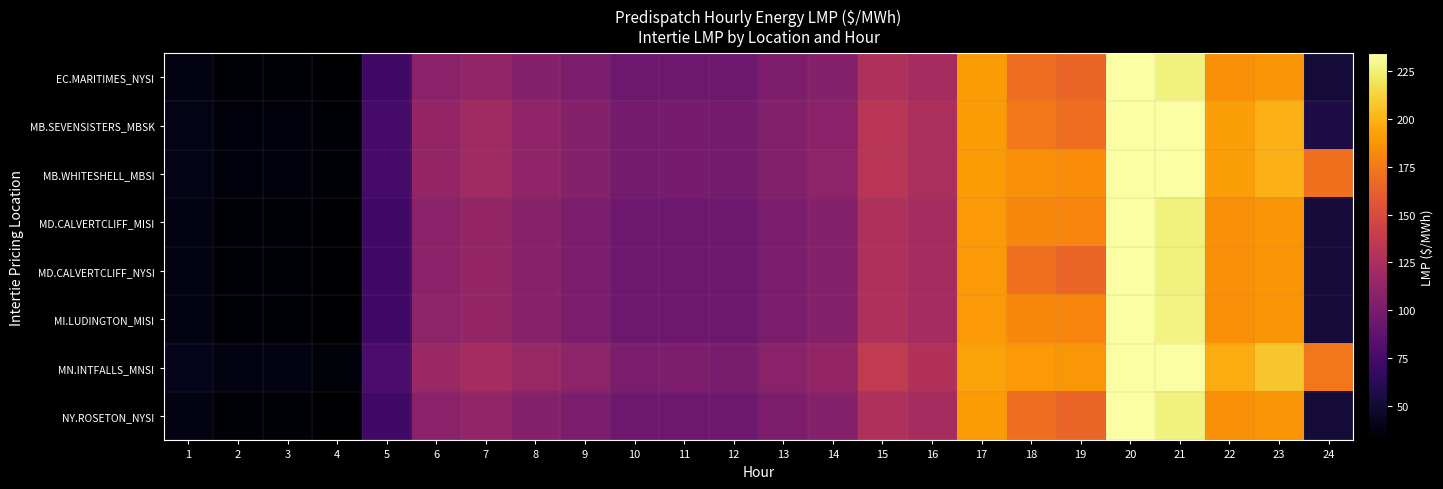

Reading right to left, what are all the values shown in this chart?

EC.MARITIMES_NYSI: 24=51.6	23=187.2	22=184.8	21=226.2	20=518.5	19=165.0	18=169.1	17=189.5	16=122.4	15=127.3	14=106.3	13=101.6	12=94.0	11=94.1	10=94.0	9=101.0	8=106.2	7=112.4	6=108.7	5=71.7	4=31.8	3=33.9	2=34.0	1=37.8
MB.SEVENSISTERS_MBSK: 24=55.9	23=199.0	22=191.5	21=234.5	20=534.3	19=169.3	18=174.0	17=190.0	16=124.9	15=132.2	14=109.4	13=105.0	12=97.7	11=98.7	10=97.9	9=106.3	8=111.7	7=119.2	6=113.2	5=74.8	4=33.9	3=36.0	2=36.1	1=40.2
MB.WHITESHELL_MBSI: 24=171.1	23=199.2	22=191.5	21=234.7	20=534.3	19=183.8	18=184.9	17=190.0	16=124.9	15=132.2	14=109.5	13=105.0	12=97.7	11=98.7	10=97.9	9=106.3	8=111.8	7=119.3	6=113.2	5=74.8	4=33.9	3=36.0	2=36.2	1=40.2
MD.CALVERTCLIFF_MISI: 24=51.7	23=187.6	22=185.2	21=226.6	20=520.4	19=180.0	18=180.7	17=189.1	16=122.3	15=127.2	14=106.2	13=101.4	12=94.0	11=94.2	10=94.0	9=101.3	8=106.5	7=113.1	6=109.3	5=72.0	4=31.9	3=34.0	2=34.1	1=37.9
MD.CALVERTCLIFF_NYSI: 24=51.7	23=187.6	22=185.2	21=226.6	20=520.4	19=165.5	18=169.8	17=189.1	16=122.3	15=127.2	14=106.2	13=101.4	12=94.0	11=94.2	10=94.0	9=101.3	8=106.5	7=113.1	6=109.3	5=72.0	4=31.9	3=34.0	2=34.1	1=37.9
MI.LUDINGTON_MISI: 24=51.7	23=187.4	22=185.2	21=227.1	20=521.9	19=180.7	18=181.8	17=188.8	16=122.0	15=126.8	14=105.9	13=101.0	12=94.0	11=94.0	10=93.9	9=101.3	8=106.6	7=113.8	6=109.8	5=72.0	4=31.9	3=34.0	2=34.1	1=37.8
MN.INTFALLS_MNSI: 24=173.8	23=207.3	22=196.7	21=241.2	20=546.1	19=188.0	18=188.8	17=192.9	16=127.7	15=136.7	14=112.9	13=108.2	12=100.2	11=101.8	10=101.1	9=109.9	8=115.0	7=122.8	6=116.0	5=77.1	4=35.2	3=37.4	2=37.6	1=42.0
NY.ROSETON_NYSI: 24=51.6	23=187.2	22=184.8	21=226.2	20=518.5	19=165.0	18=169.1	17=189.5	16=122.4	15=127.3	14=106.3	13=101.6	12=94.0	11=94.1	10=94.0	9=101.0	8=106.2	7=112.4	6=108.7	5=71.7	4=31.8	3=33.9	2=34.0	1=37.8